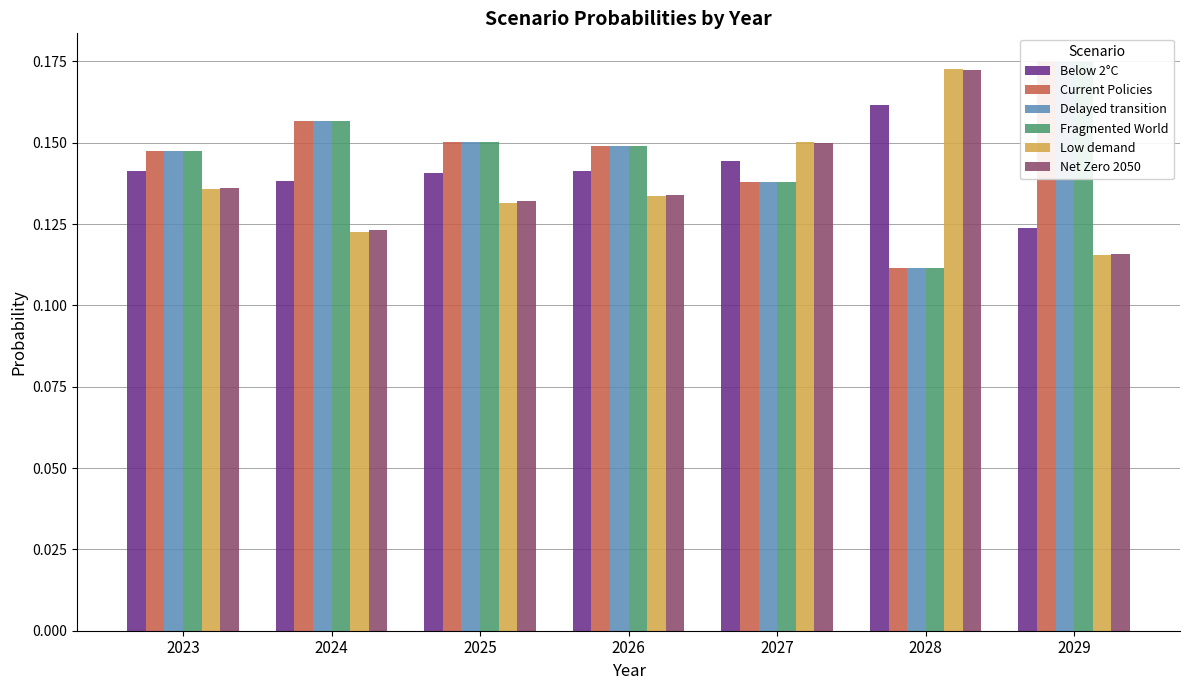

How many categories are shown in the chart?

7